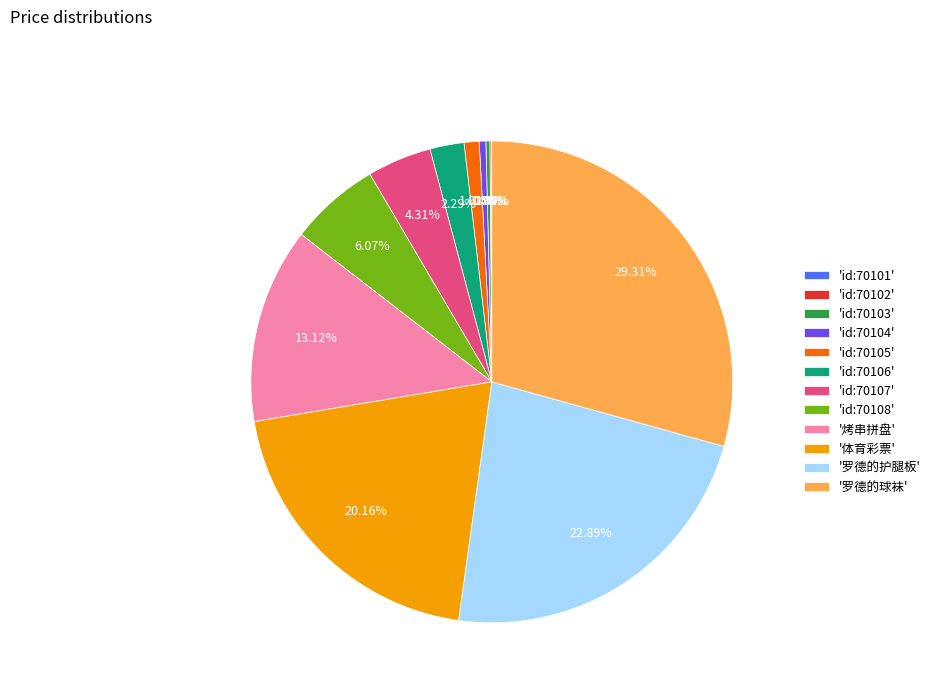

Which category has the biggest portion of the pie?

'罗德的球袜'